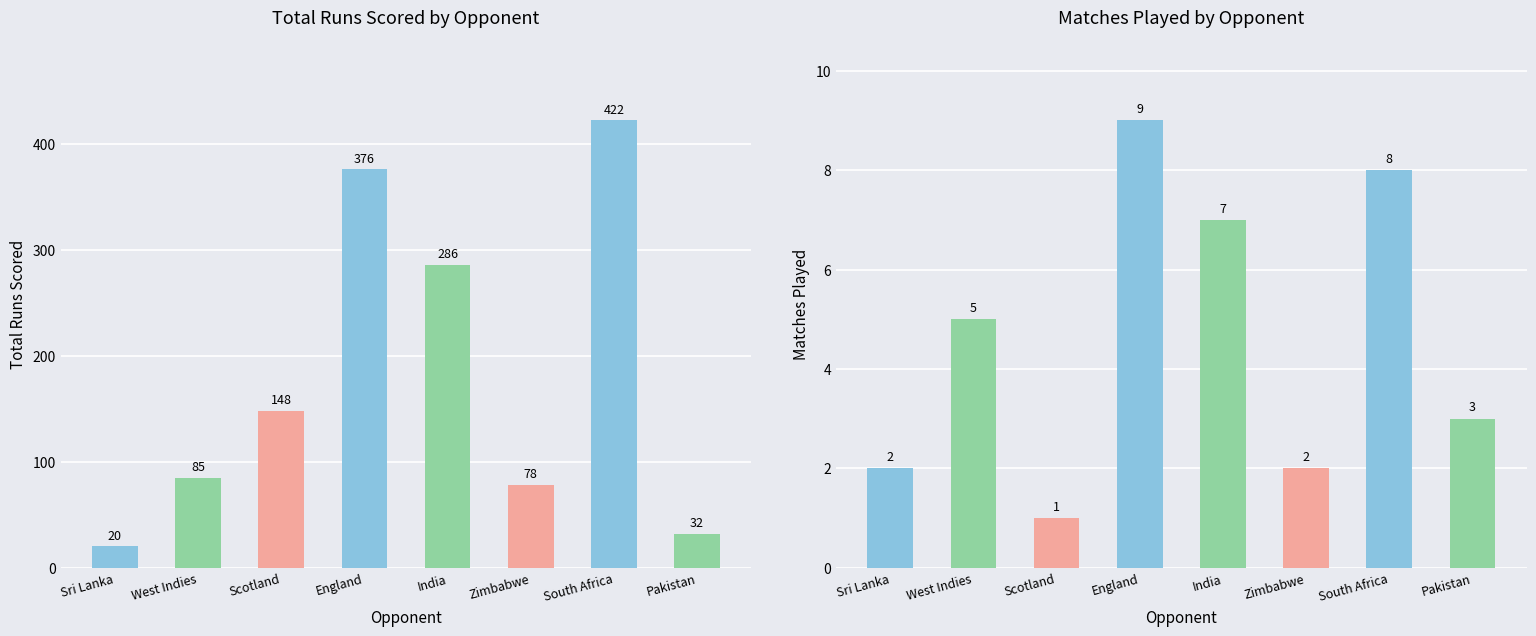

Rank the series at Zimbabwe from lowest to highest value.

Matches Played, Total Runs